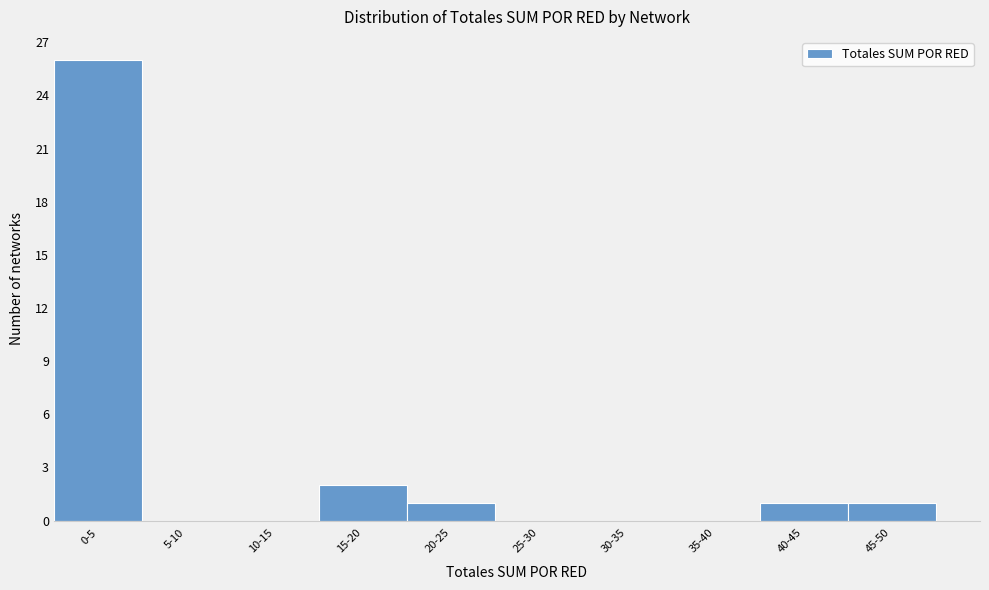

Reading left to right, extract all data points from this chart.

0-5=26	5-10=0	10-15=0	15-20=2	20-25=1	25-30=0	30-35=0	35-40=0	40-45=1	45-50=1